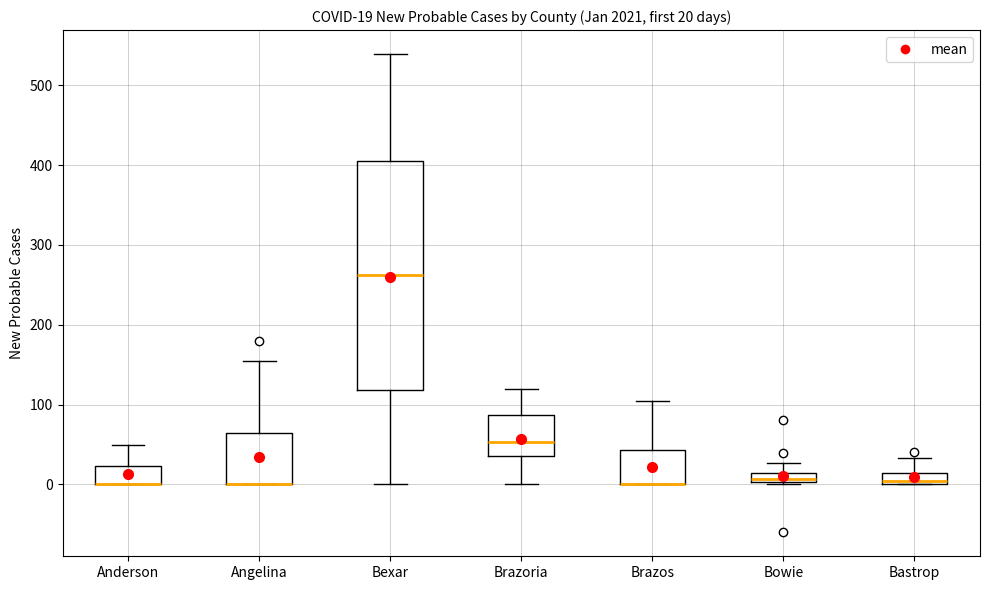

Comparing the boxes themselves (not the whiskers), which one is the tallest?

Bexar